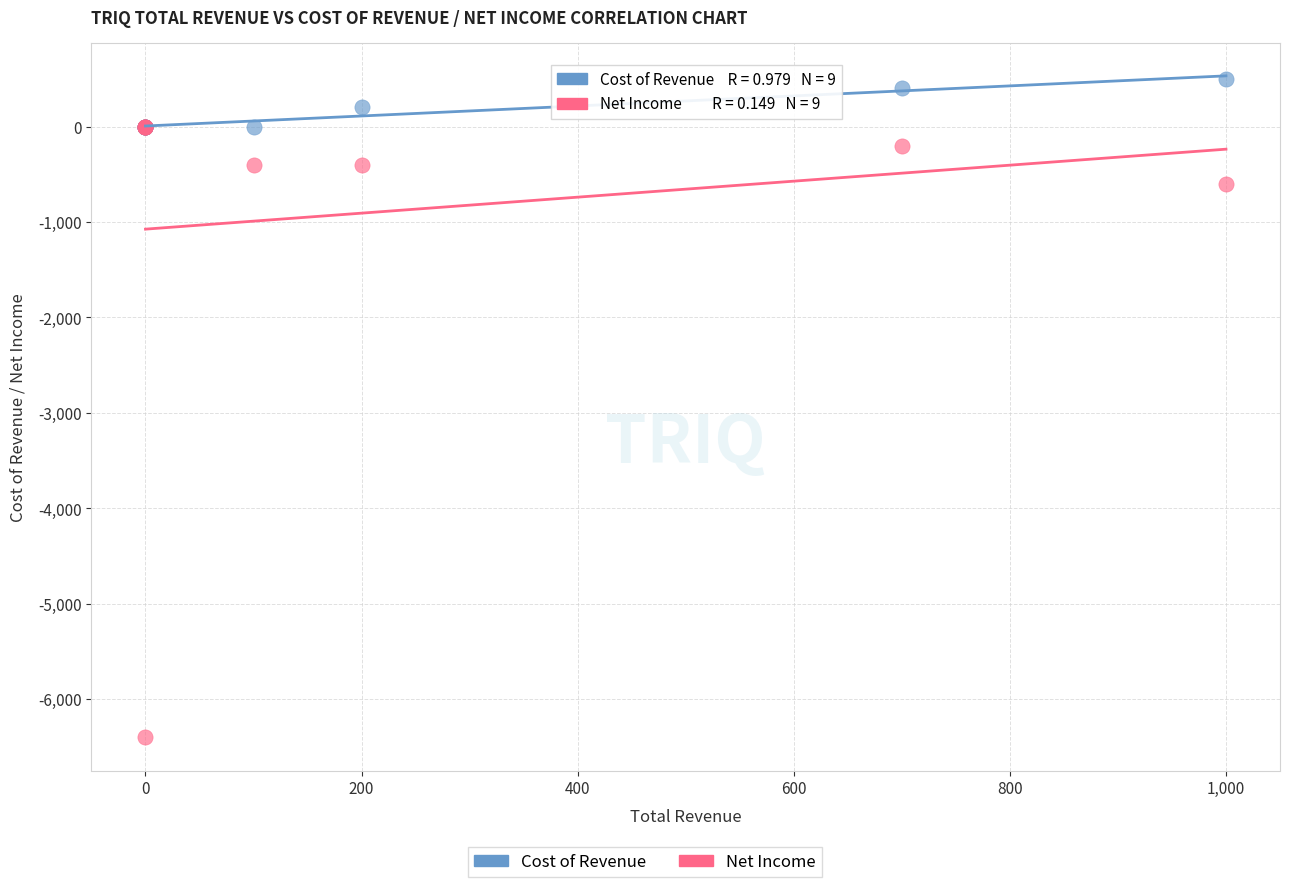

Which series contains the highest Y value?

Cost of Revenue